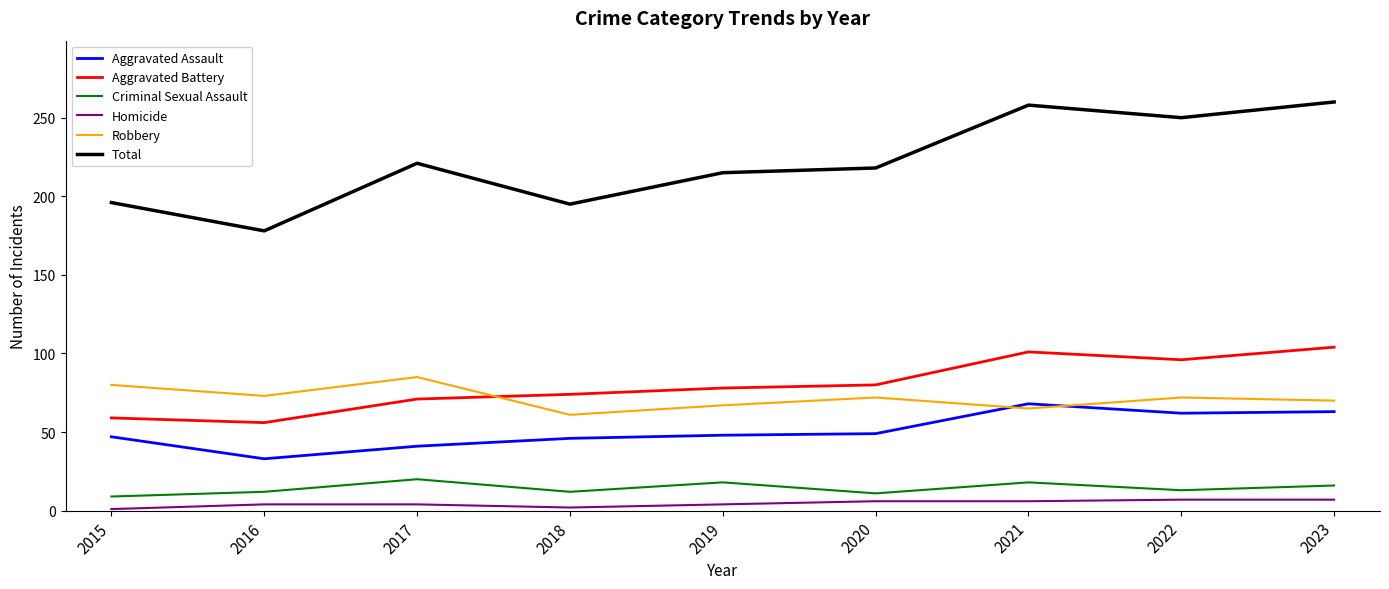

At 2021, list the series in order from smallest to largest.

Homicide, Criminal Sexual Assault, Robbery, Aggravated Assault, Aggravated Battery, Total